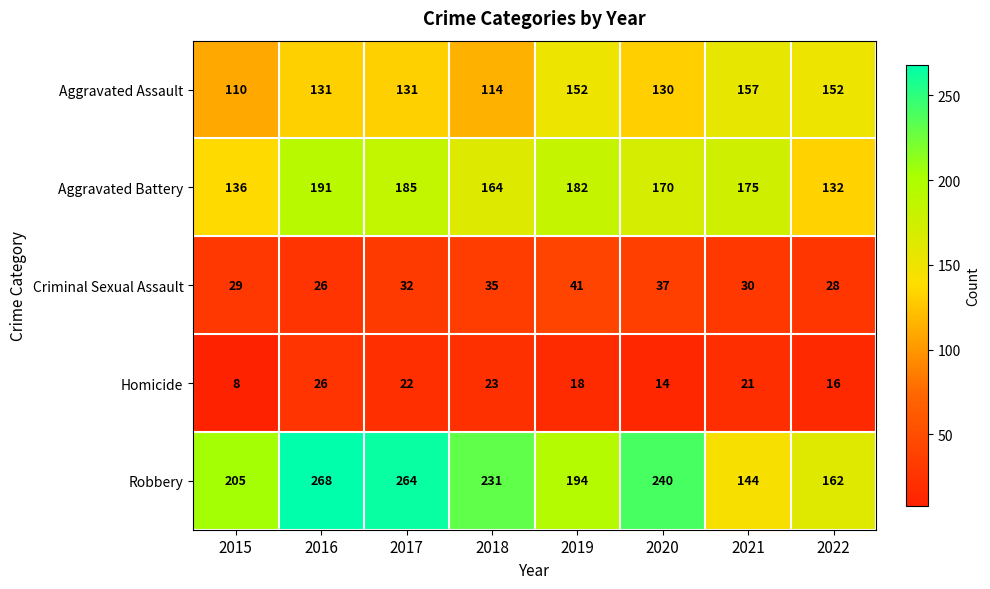

List the series in order of their peak value, lowest first.

Homicide, Criminal Sexual Assault, Aggravated Assault, Aggravated Battery, Robbery